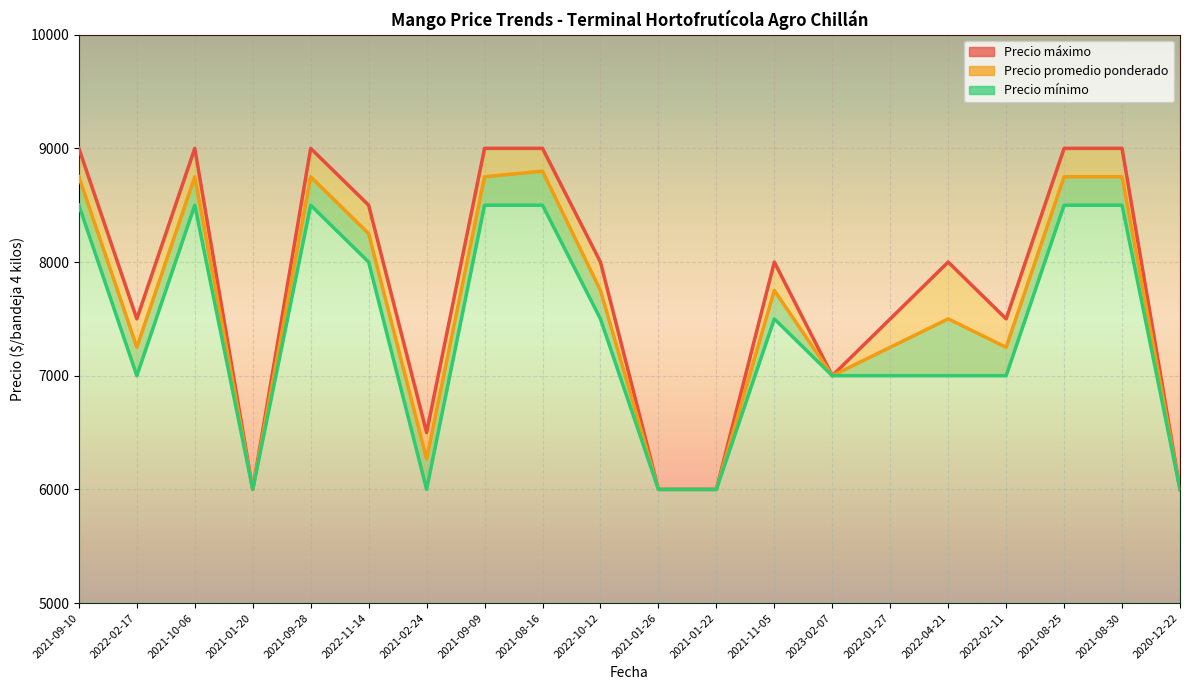

Reading right to left, list all the values displayed in this chart.

Precio promedio ponderado: 6000	8750	8750	7250	7500	7250	7000	7750	6000	6000	7750	8800	8750	6269	8250	8750	6000	8750	7250	8750
Precio minimo: 6000	8500	8500	7000	7000	7000	7000	7500	6000	6000	7500	8500	8500	6000	8000	8500	6000	8500	7000	8500
Precio maximo: 6000	9000	9000	7500	8000	7500	7000	8000	6000	6000	8000	9000	9000	6500	8500	9000	6000	9000	7500	9000